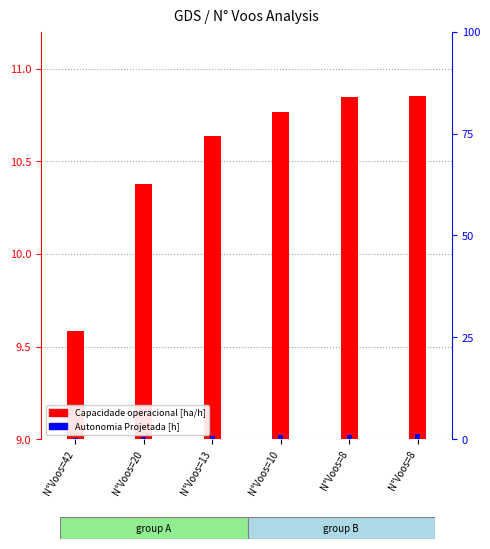

What is the value of the Capacidade operacional [ha/h] bar at the 1st from the left?

9.6